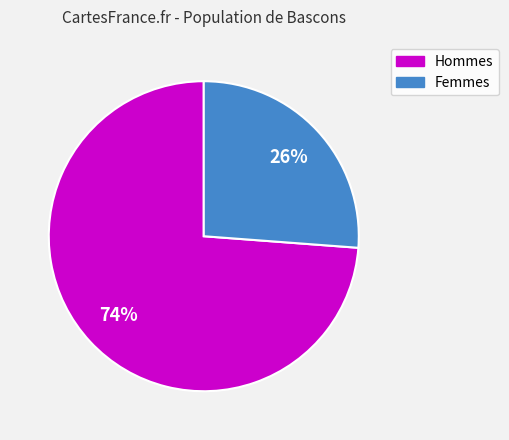

Is there any slice that represents more than half of the pie?

Yes